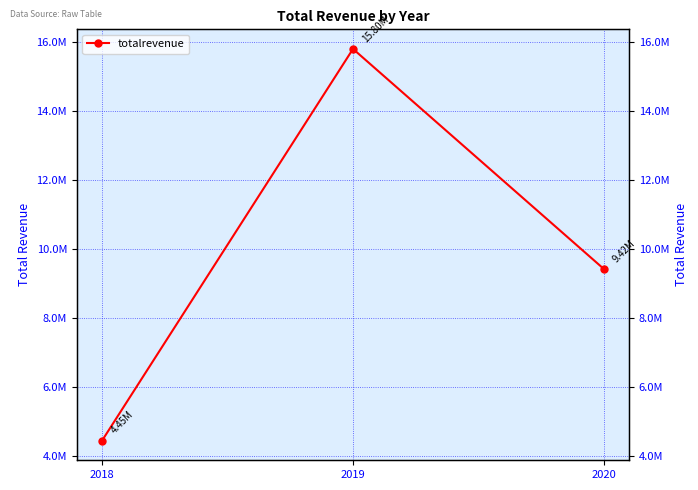

The chart shows a value of 14552294.4 at 2020. True or false?

False